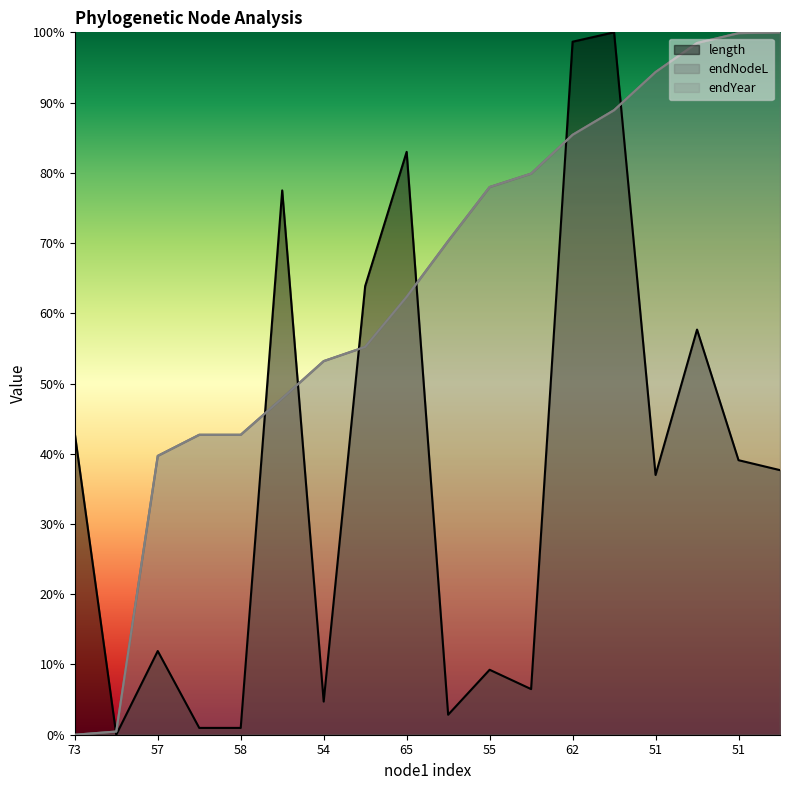

True or false: endYear has more than 1 points higher than both neighbors.

False